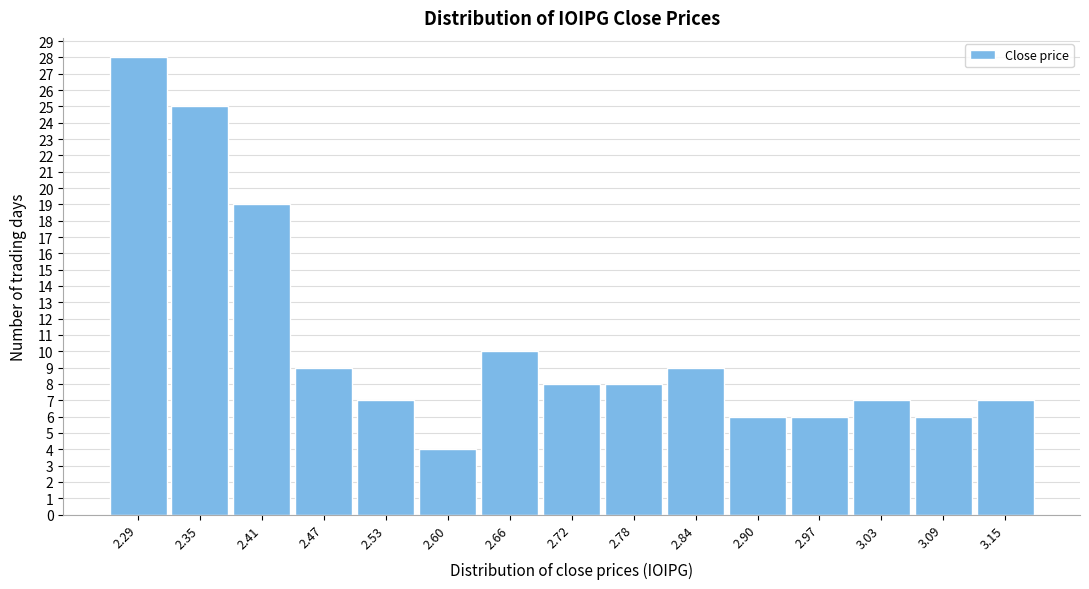

Reading right to left, extract all data points from this chart.

7	6	7	6	6	9	8	8	10	4	7	9	19	25	28